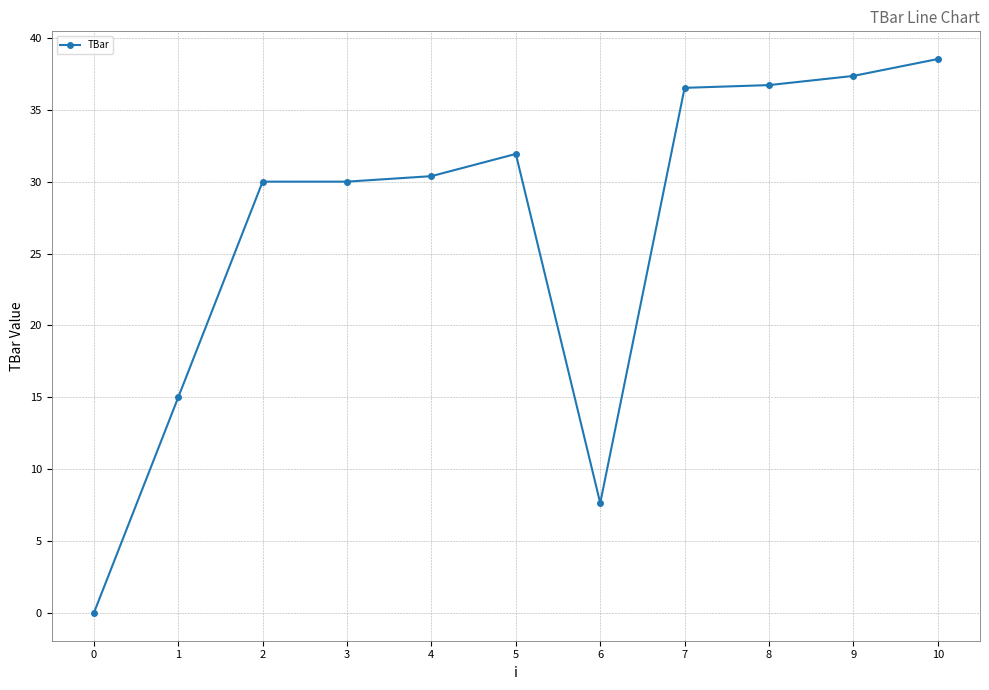

True or false: the data shows 38.5 at 10.

True